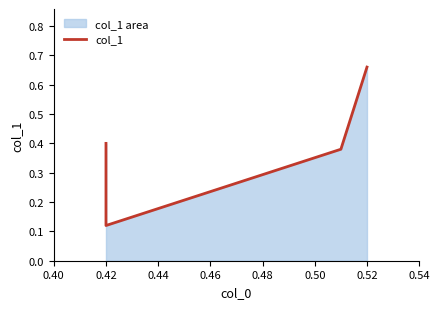

Reading left to right, transcribe all the data shown in this chart.

0.4	0.1	0.4	0.7